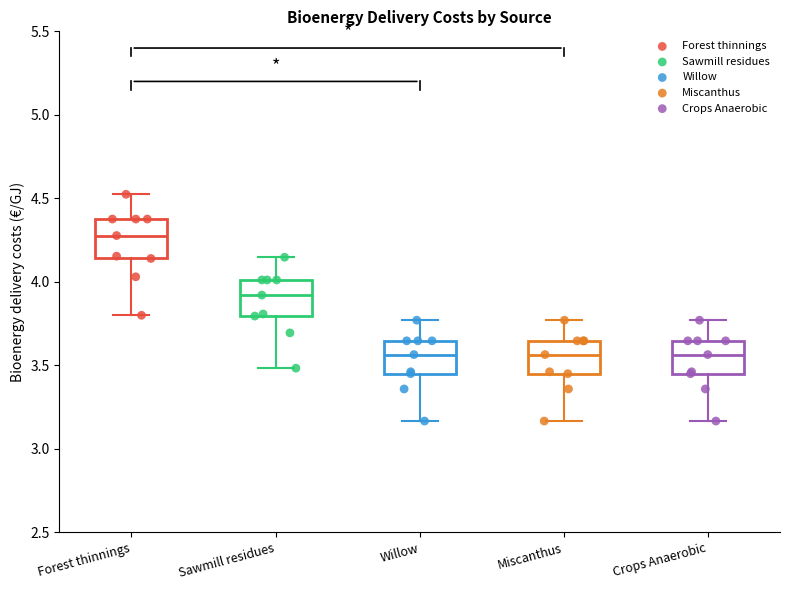

Reading left to right, read every box against the y-axis: the position of its median line, the range the box covers, and the ends of its whiskers. The values are not printed on the chart, so give them approximately, as read against the axis.

Forest thinnings: median 4.30, box 4.15 to 4.40, whiskers 3.80 to 4.50
Sawmill residues: median 3.90, box 3.80 to 4.00, whiskers 3.50 to 4.15
Willow: median 3.55, box 3.45 to 3.65, whiskers 3.15 to 3.75
Miscanthus: median 3.55, box 3.45 to 3.65, whiskers 3.15 to 3.75
Crops Anaerobic: median 3.55, box 3.45 to 3.65, whiskers 3.15 to 3.75